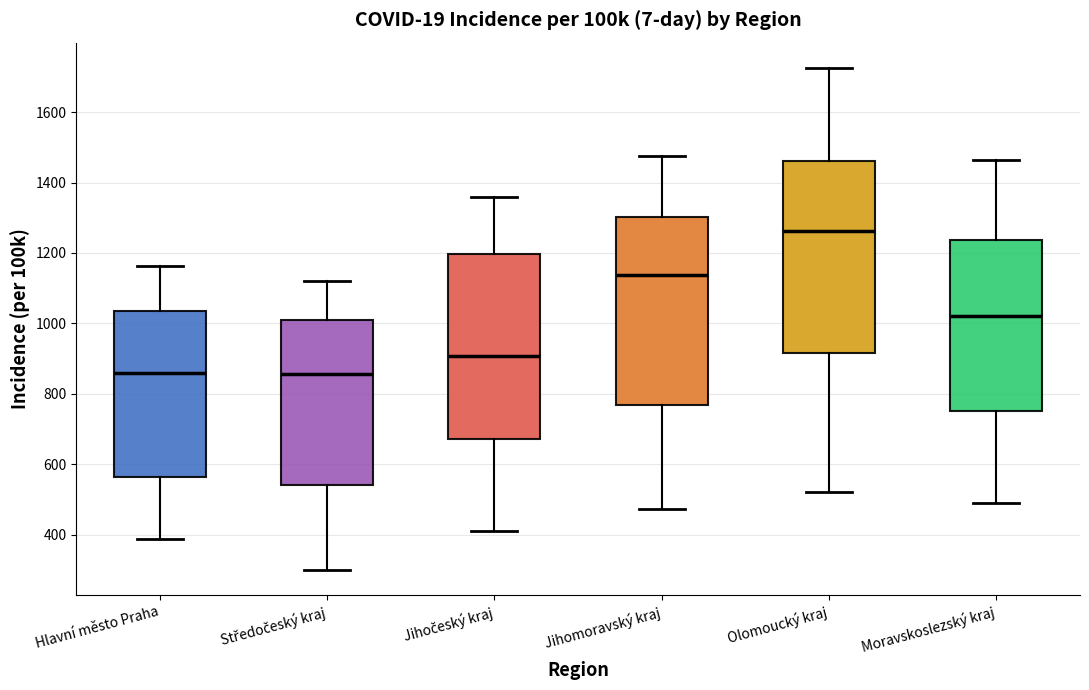

Reading left to right, transcribe this box plot: for each box, give where its median line is, the range the box spans, and where its two whiskers end, as read against the y-axis. The values are not printed on the chart, so give them approximately, as read against the axis.

Hlavní město Praha: median 860, box 560 to 1040, whiskers 380 to 1160
Středočeský kraj: median 860, box 540 to 1000, whiskers 300 to 1120
Jihočeský kraj: median 900, box 680 to 1200, whiskers 420 to 1360
Jihomoravský kraj: median 1140, box 760 to 1300, whiskers 480 to 1480
Olomoucký kraj: median 1260, box 920 to 1460, whiskers 520 to 1720
Moravskoslezský kraj: median 1020, box 760 to 1240, whiskers 500 to 1460